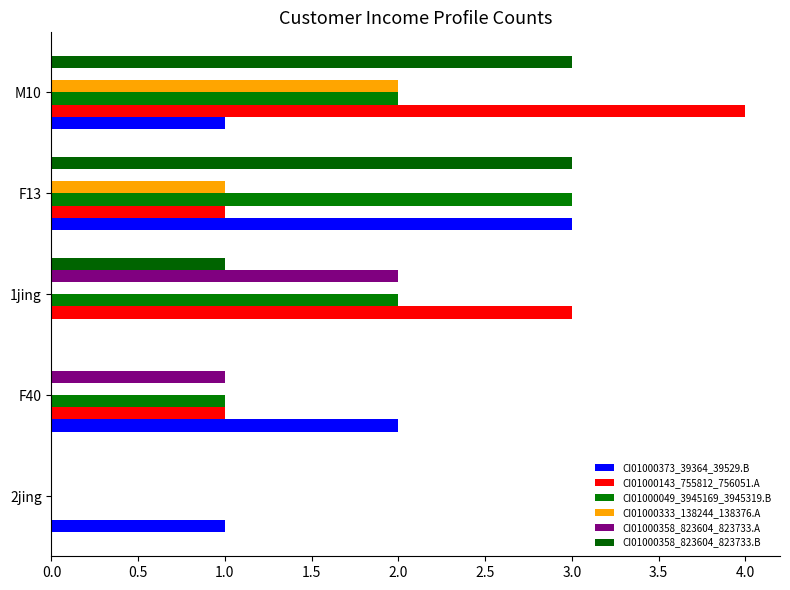

Count the number of data series in this chart.

6